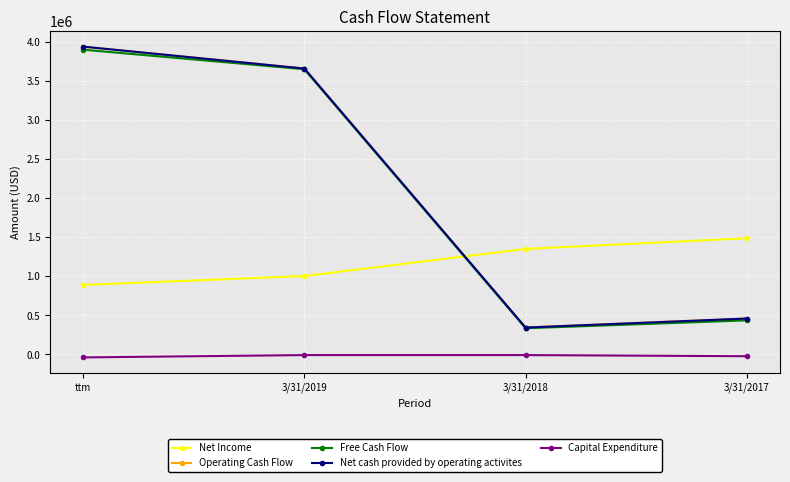

Does the chart have visible grid lines?

Yes